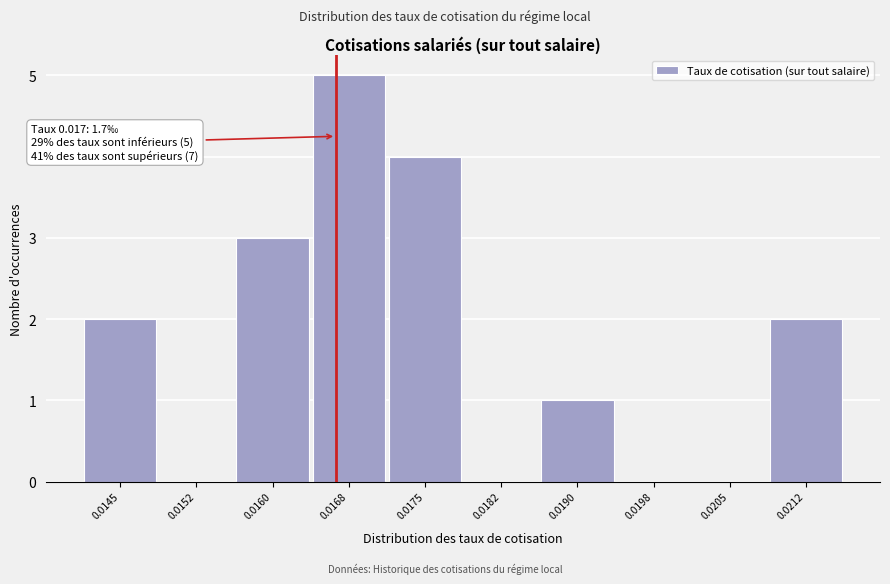

Reading left to right, what are all the values shown in this chart?

0.0145=2	0.0152=0	0.0160=3	0.0168=5	0.0175=4	0.0182=0	0.0190=1	0.0198=0	0.0205=0	0.0212=2